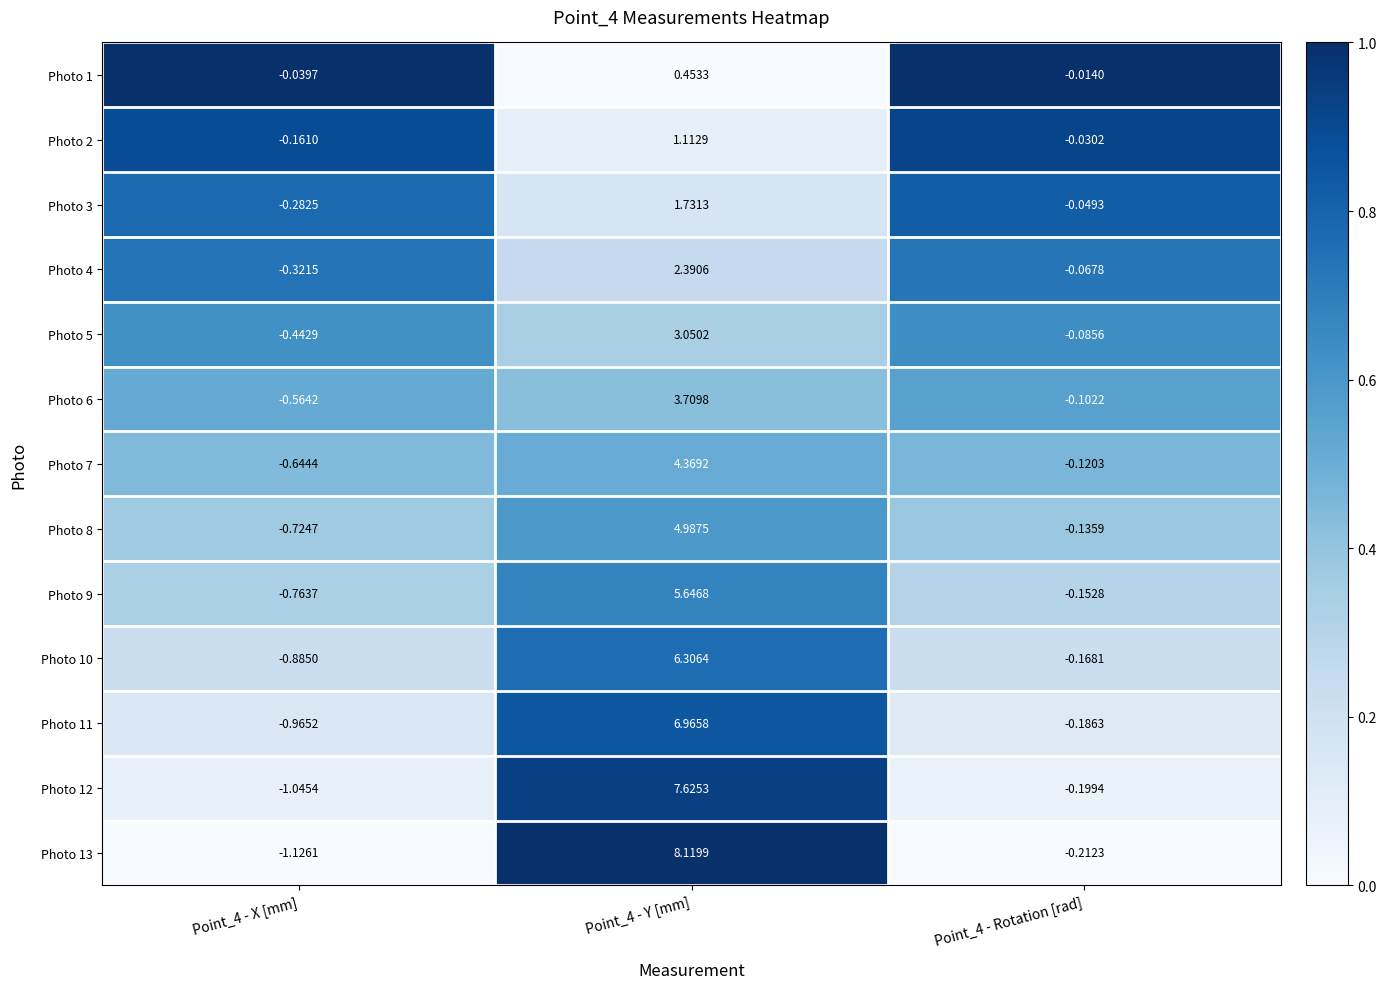

What is the total value across all series at Point_4 - Y [mm]?

56.5